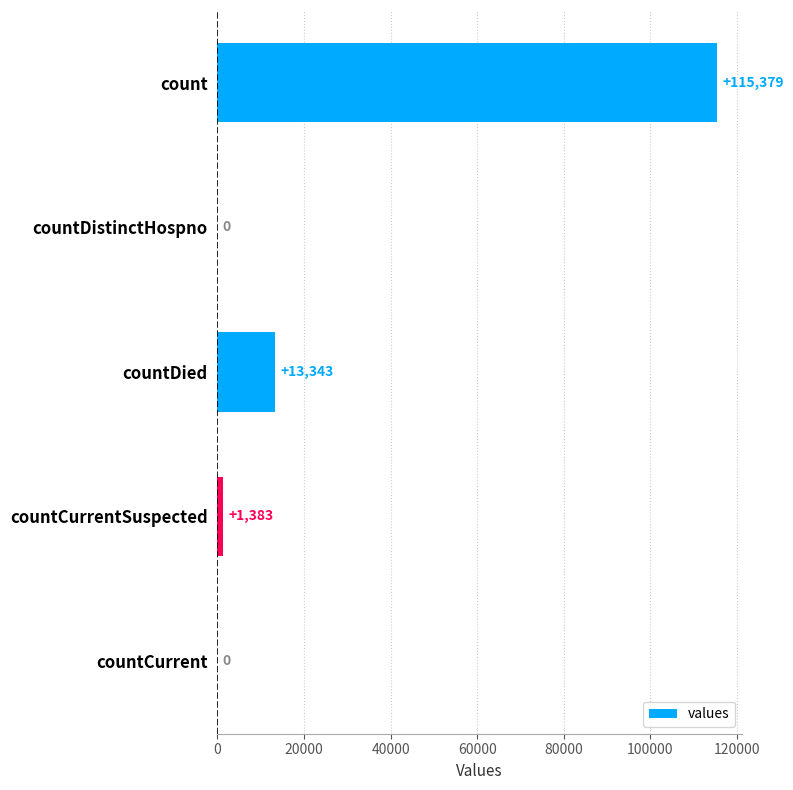

The value at countDistinctHospno is -73694. True or false?

False